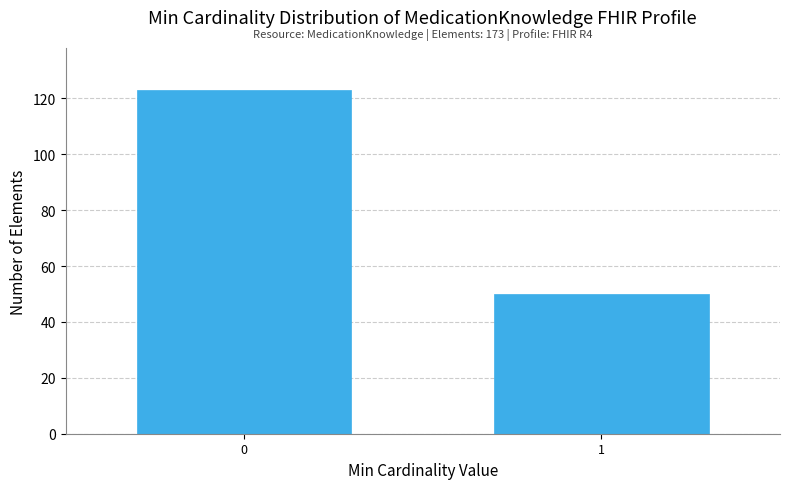

Reading left to right, extract all data points from this chart.

123	50